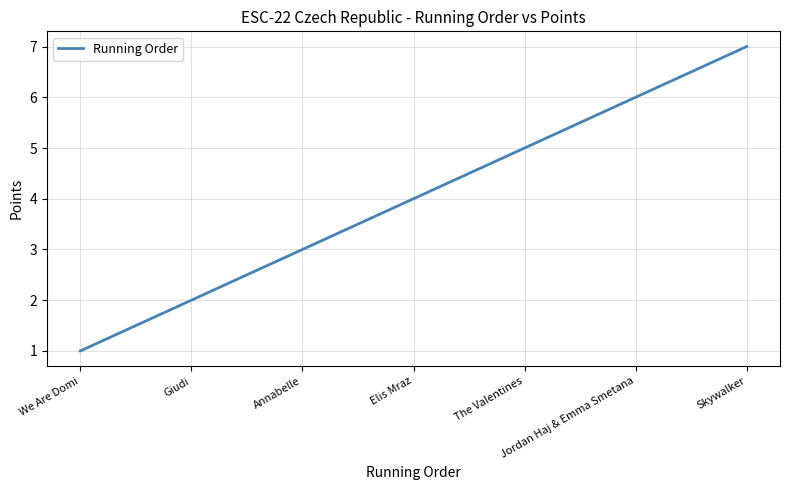

Does the chart display data point markers on the line(s)?

No